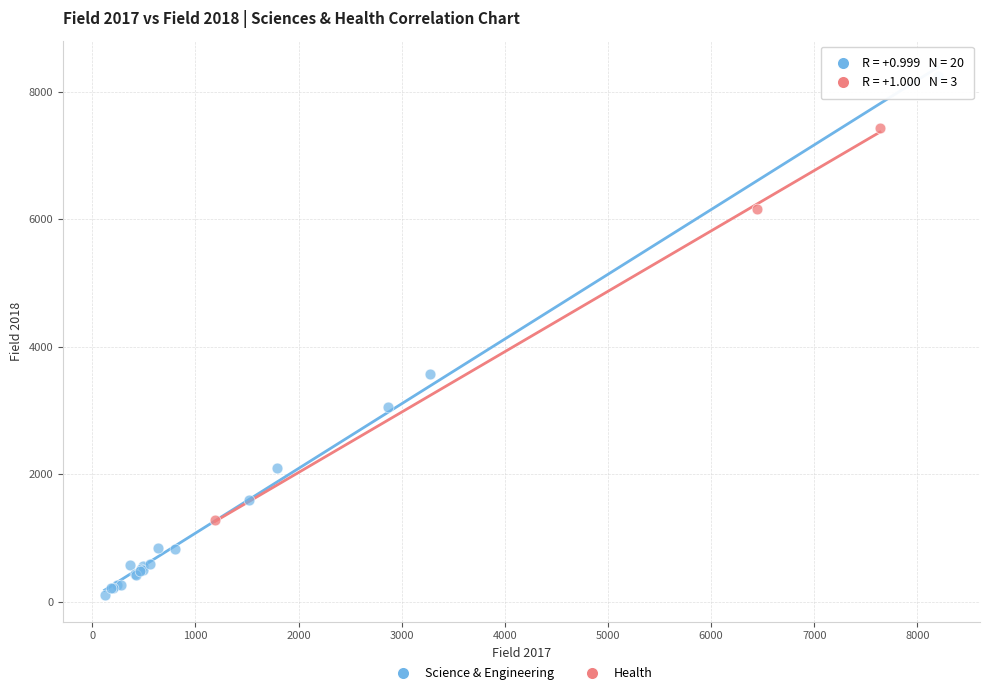

Which series contains the highest Y value?

Science & Engineering